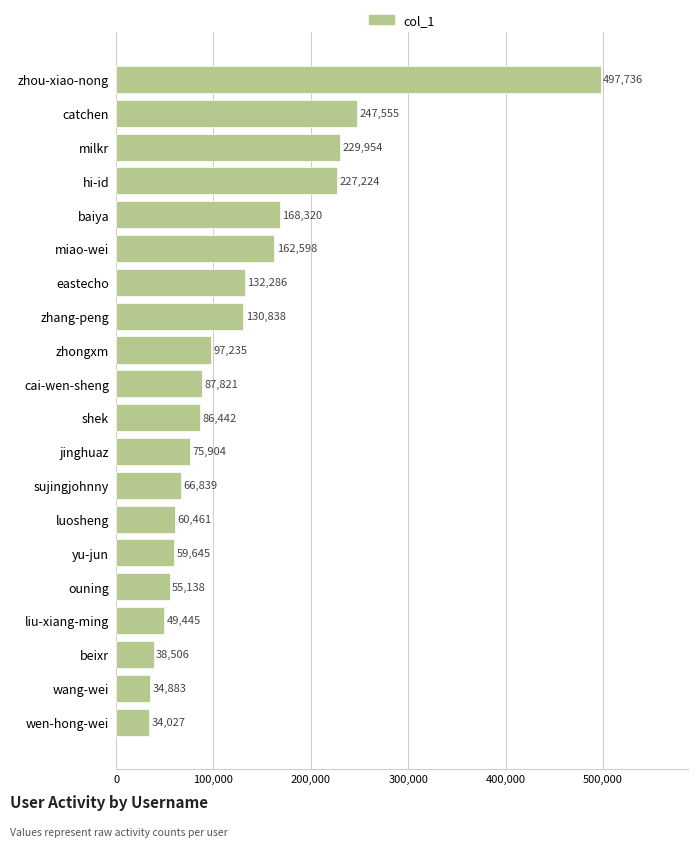

What is the label of the 16th bar from the bottom?

baiya